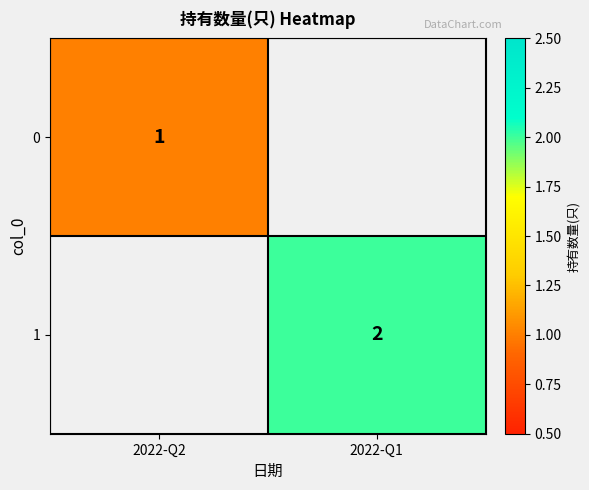

How many distinct data groups are displayed?

2